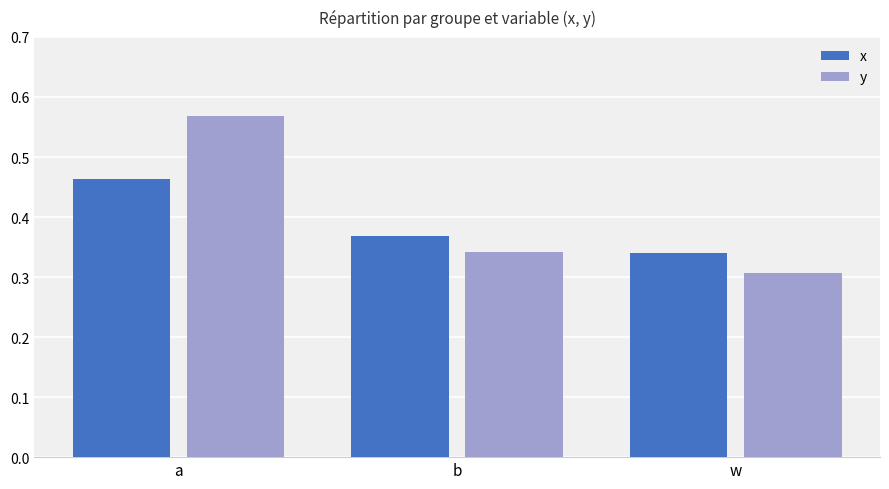

What is the difference between the maximum and minimum values in the x series?

0.1